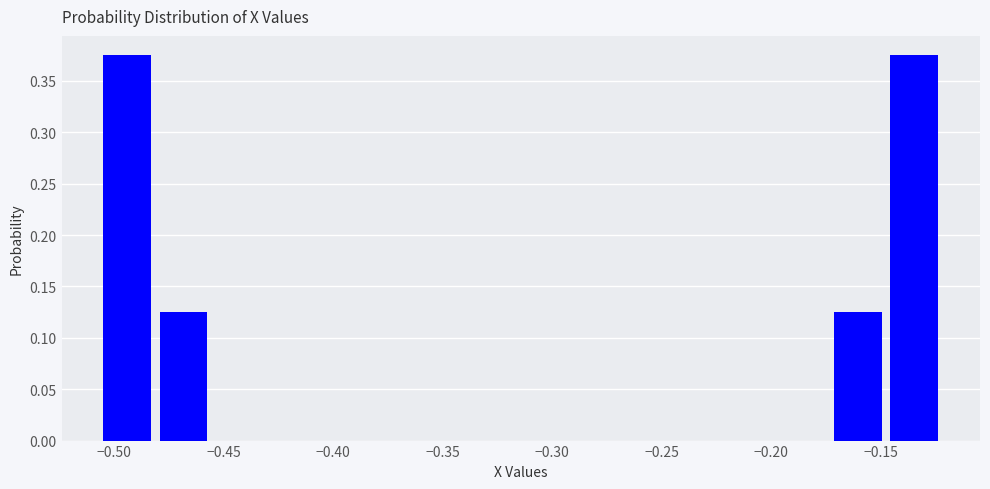

How tall is the bar that spans -0.480 to -0.455 on the x-axis? Neither the bar edges nor the heights are printed on the chart, so give them approximately, as read against the axes.

0.125